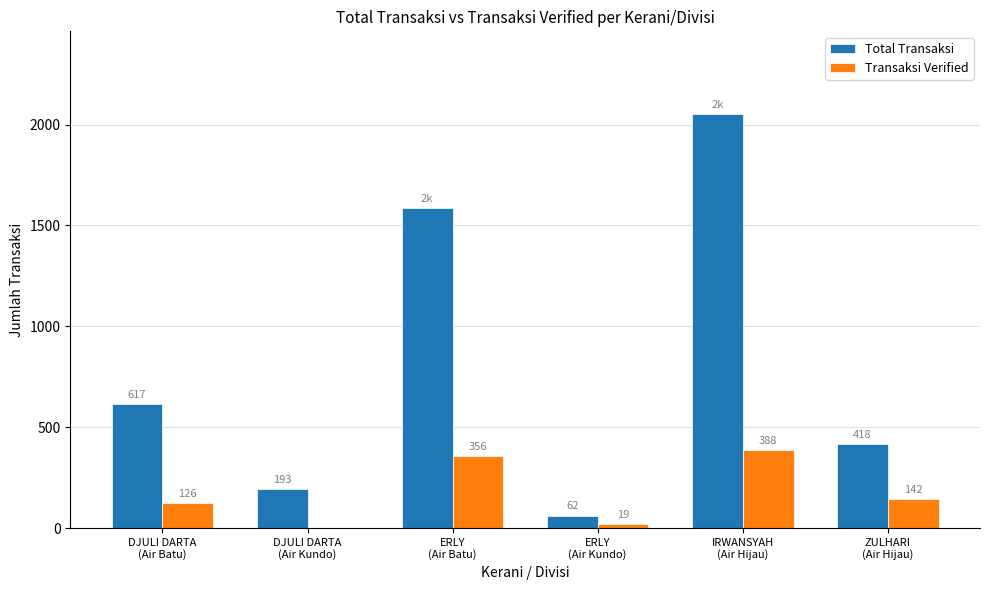

Which series has the largest total across all categories?

Total Transaksi